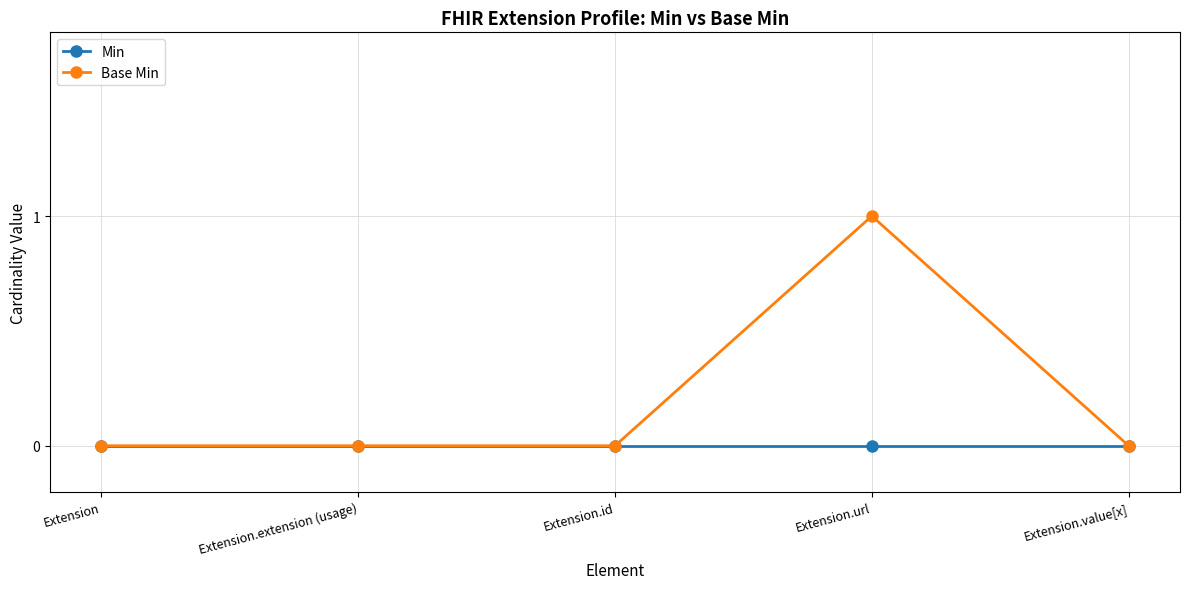

True or false: Min has more than 2 points higher than both neighbors.

False